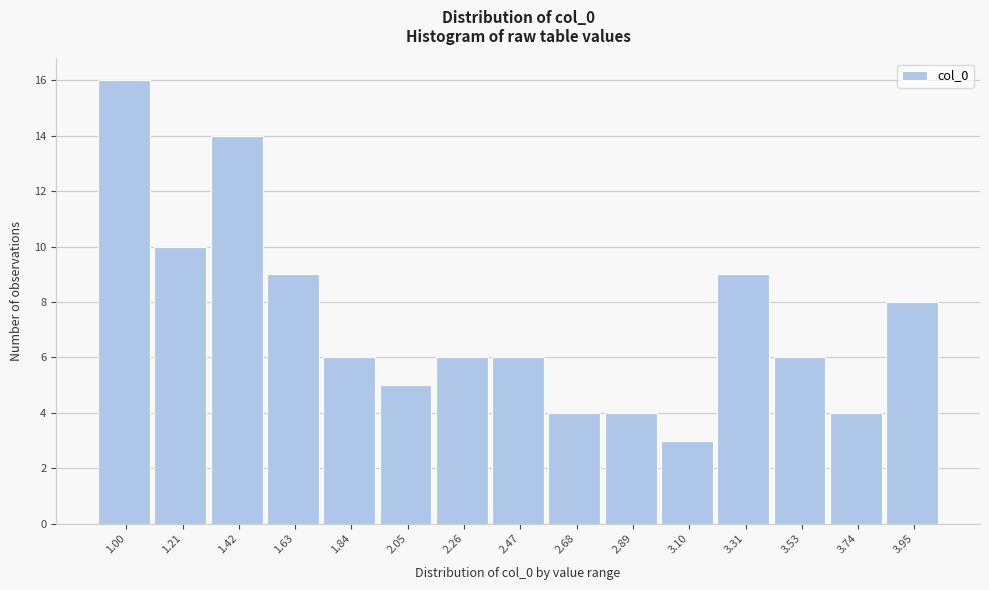

Reading left to right, extract all data points from this chart.

16	10	14	9	6	5	6	6	4	4	3	9	6	4	8